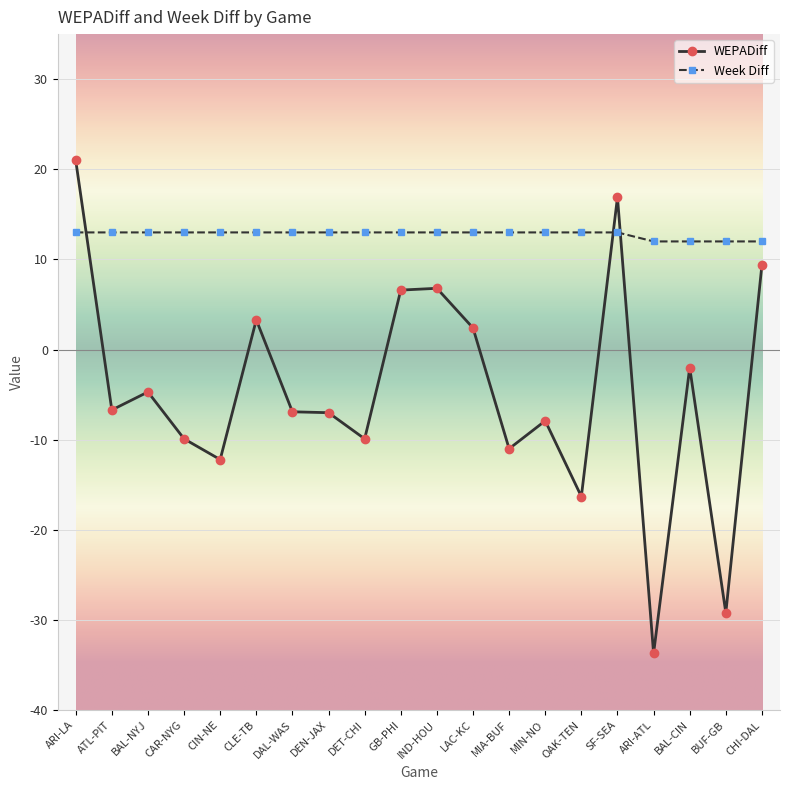

How many times do Week Diff and WEPADiff cross each other?

3